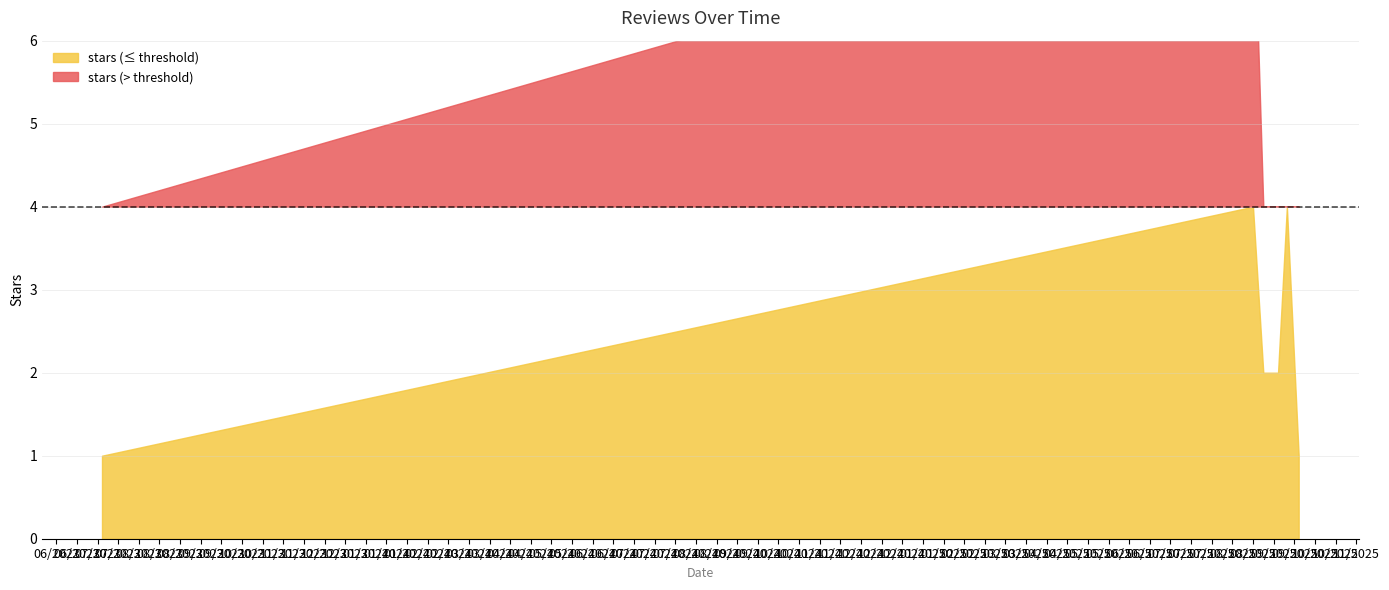

Between 2025-08-27 and 2025-08-29, which is larger?

2025-08-27